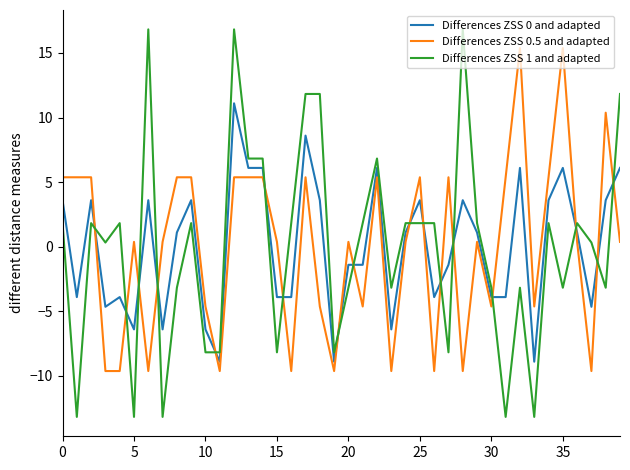

Which series has the widest spread of values?

Differences ZSS 1 and adapted